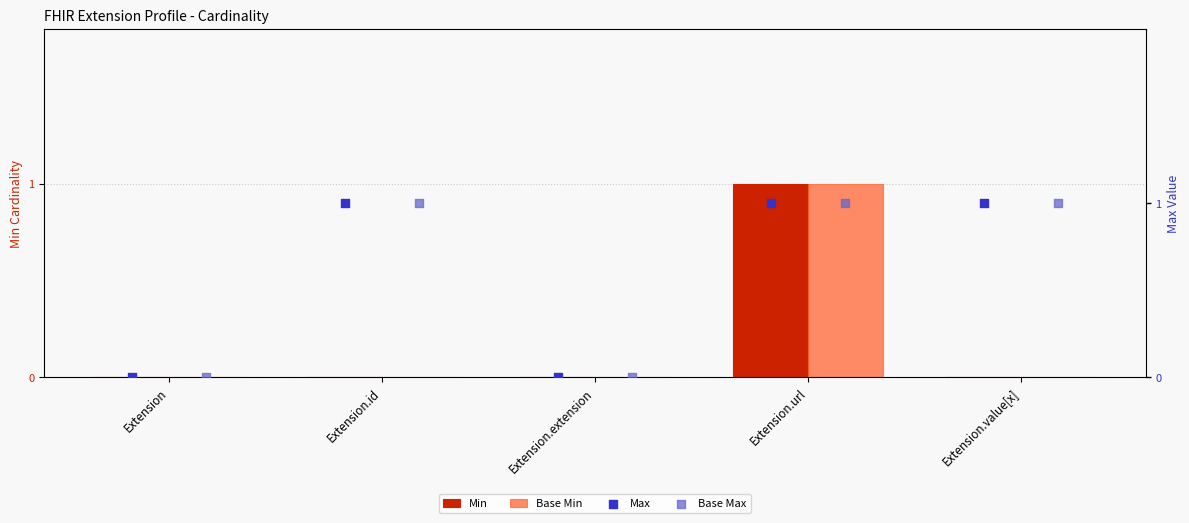

What are all the series names shown in the legend?

Min, Base Min, Max, Base Max